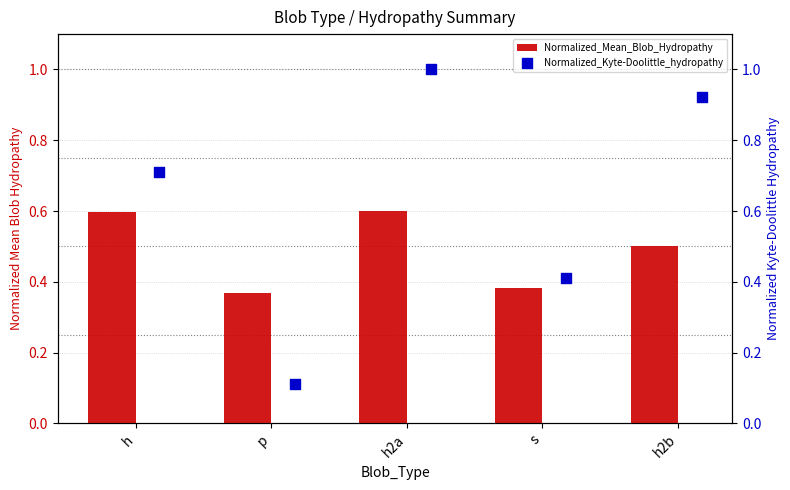

The value of Normalized_Mean_Blob_Hydropathy at h is 0.3. True or false?

False